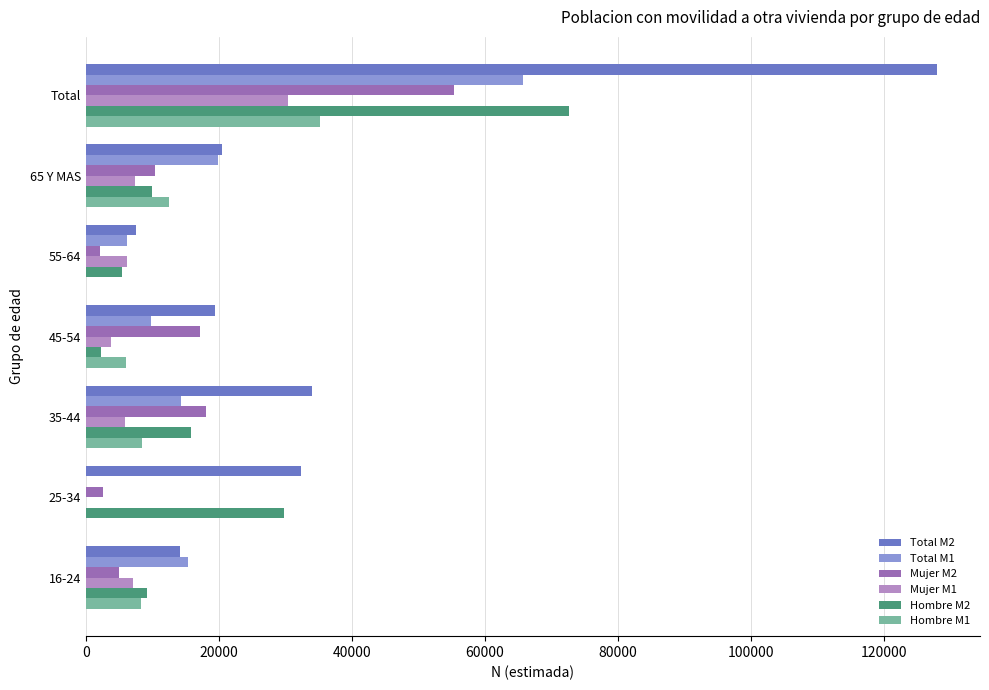

Is the value of Total M1 at Total greater than the value of Hombre M2 at 35-44?

Yes